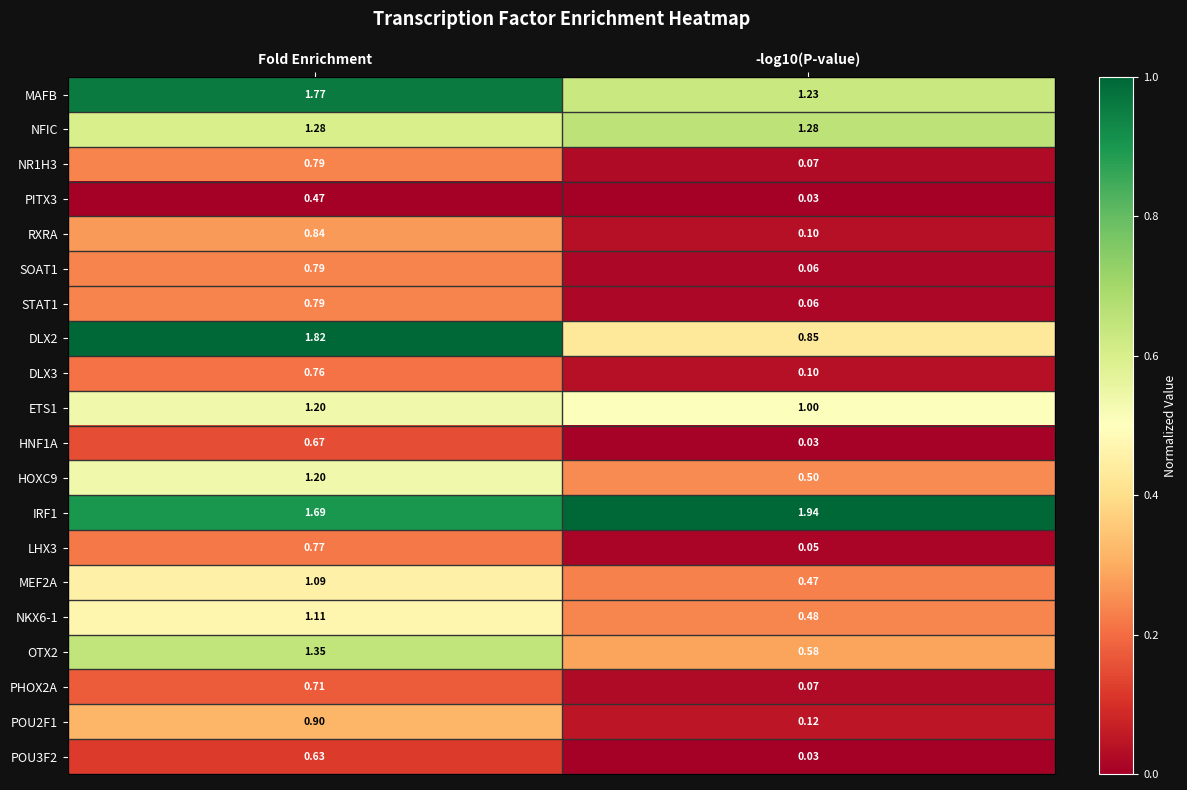

Where does the MEF2A series first go above 1?

Fold Enrichment